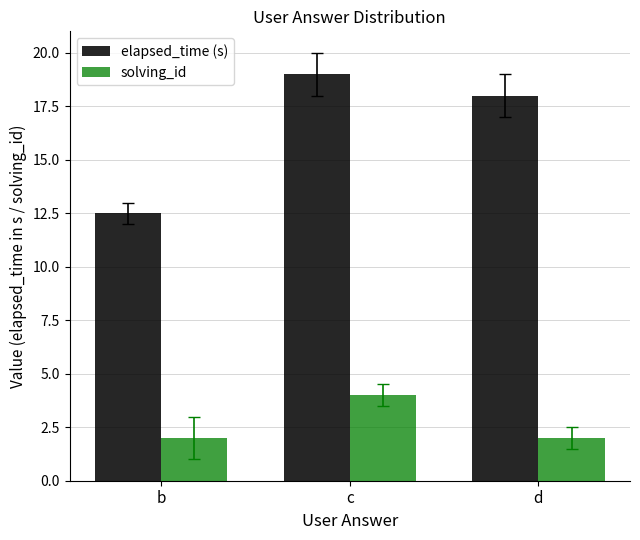

At which label does solving_id reach its peak?

c